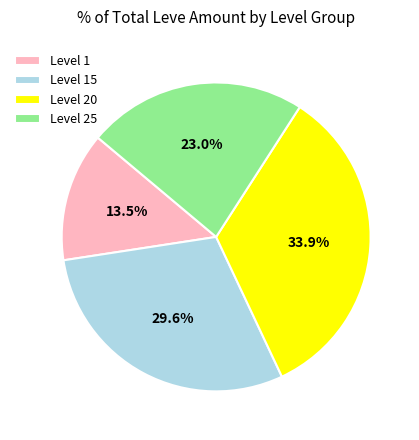

To the nearest percent, what is the combined percentage of Level 20 and Level 1?

47%